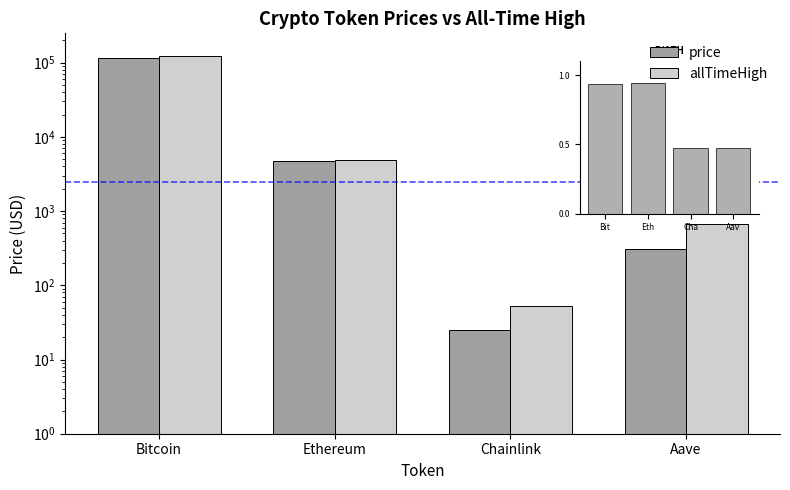

Reading left to right, what are all the values shown in this chart?

price: Bitcoin=115836.0	Ethereum=4671.3	Chainlink=24.8	Aave=311.9
allTimeHigh: Bitcoin=124128.0	Ethereum=4946.1	Chainlink=52.7	Aave=661.7